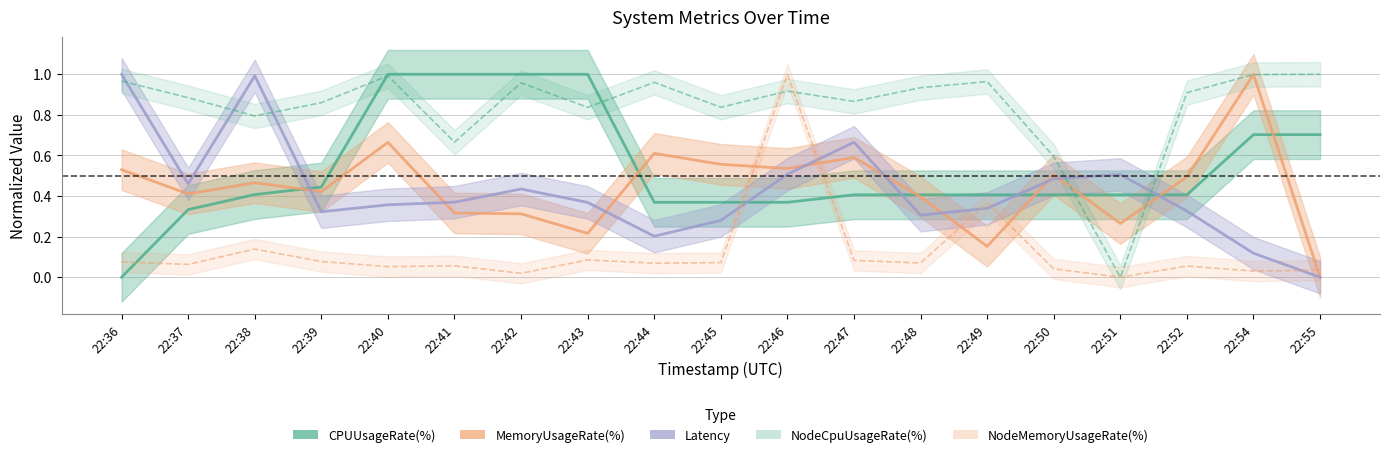

How many intersections are there between MemoryUsageRate(%) and Latency?

9